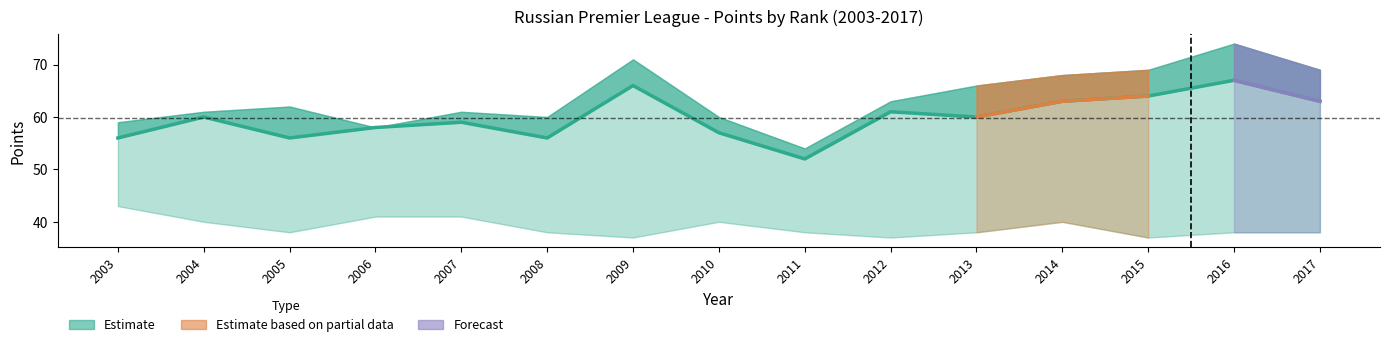

What is the change in value from 2007 to 2016?

+8